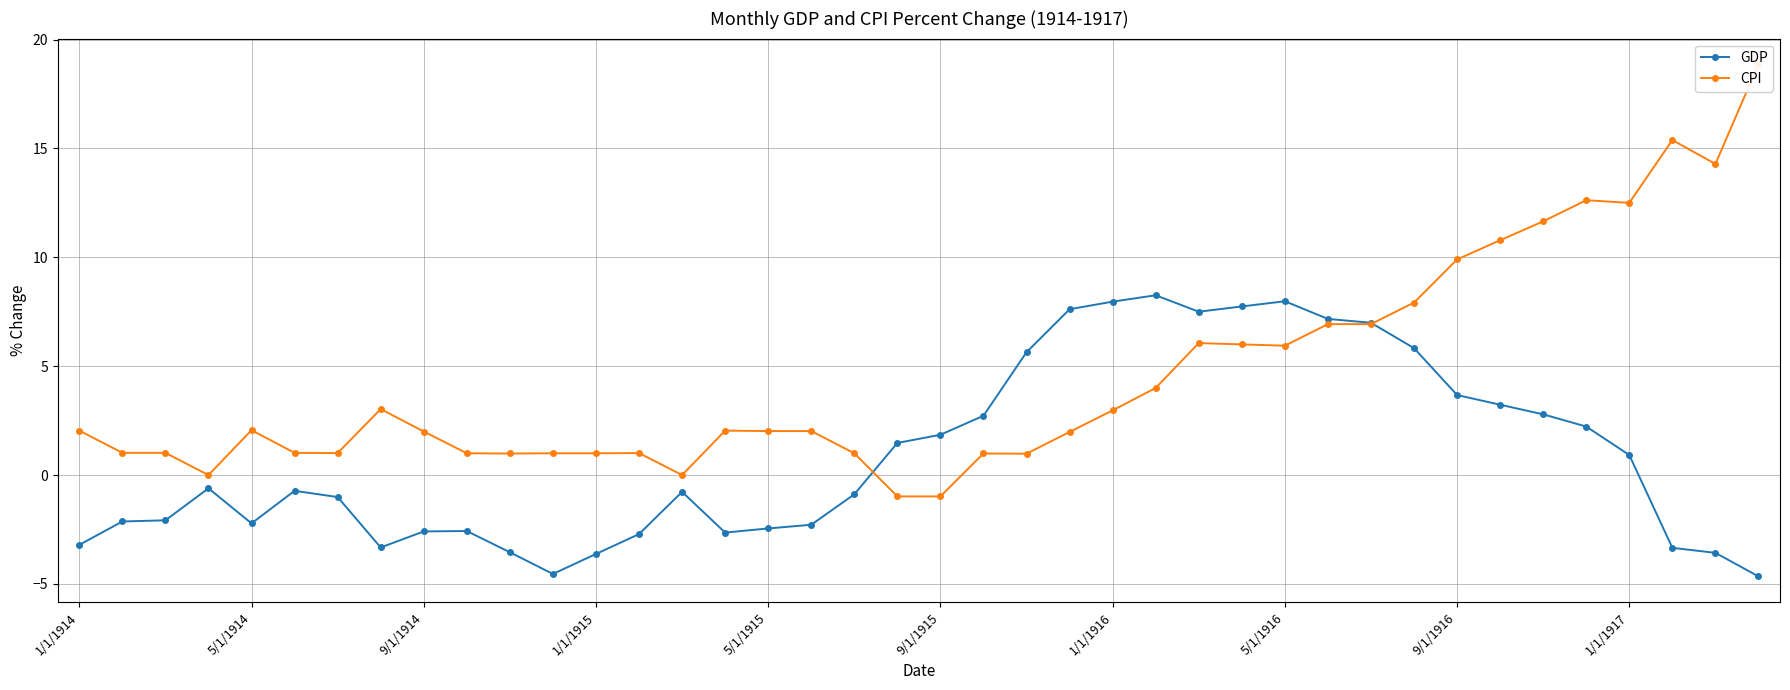

List the series in order of their overall mean, lowest first.

GDP, CPI